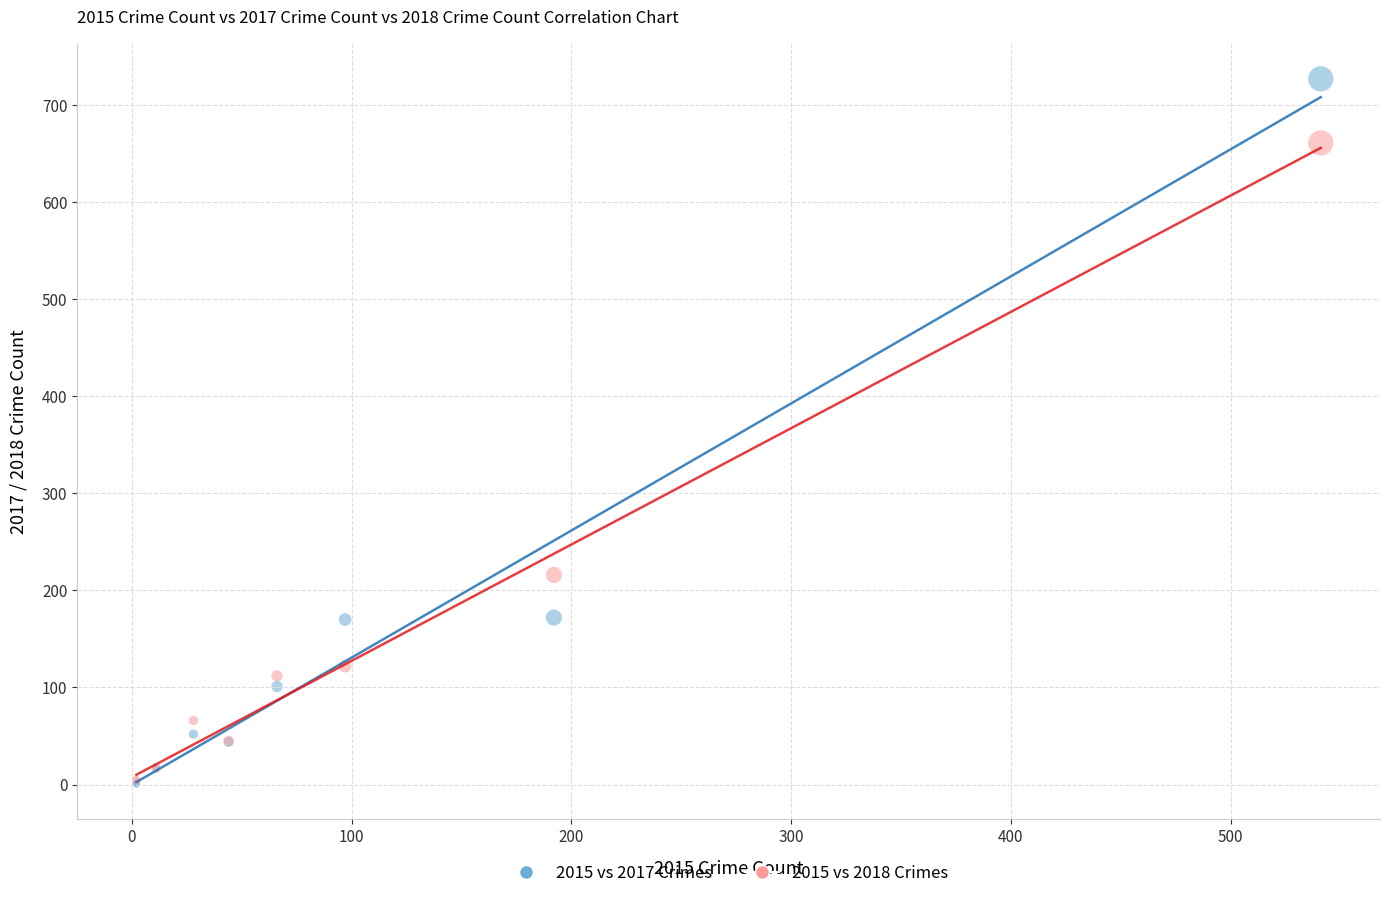

In the 2015 vs 2018 Crimes series, what Y value is closest to 332?

216